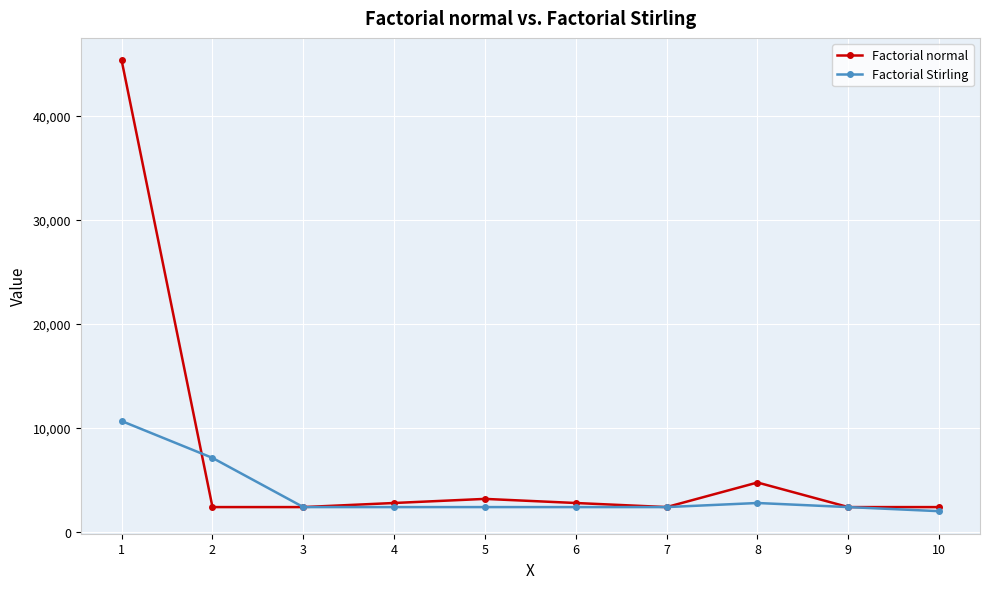

What is the minimum value shown in the chart?

1971